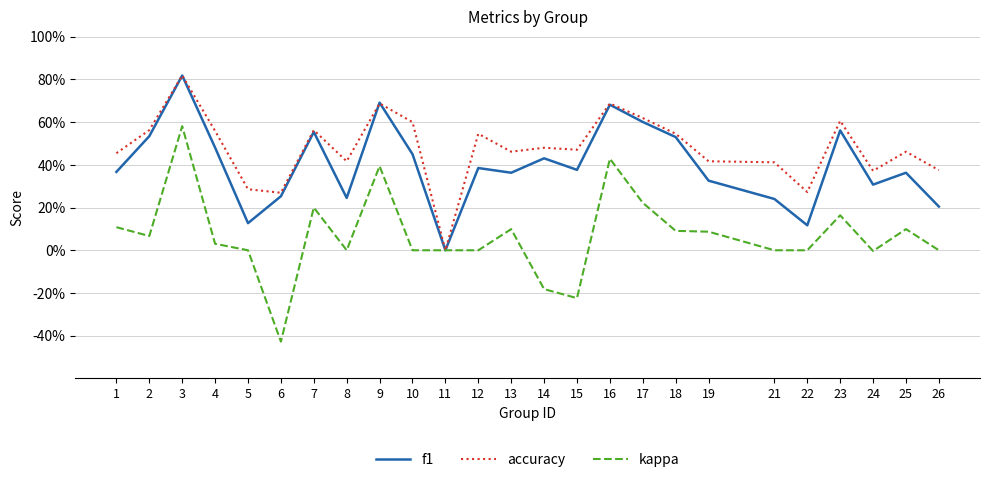

Does the chart have visible grid lines?

Yes